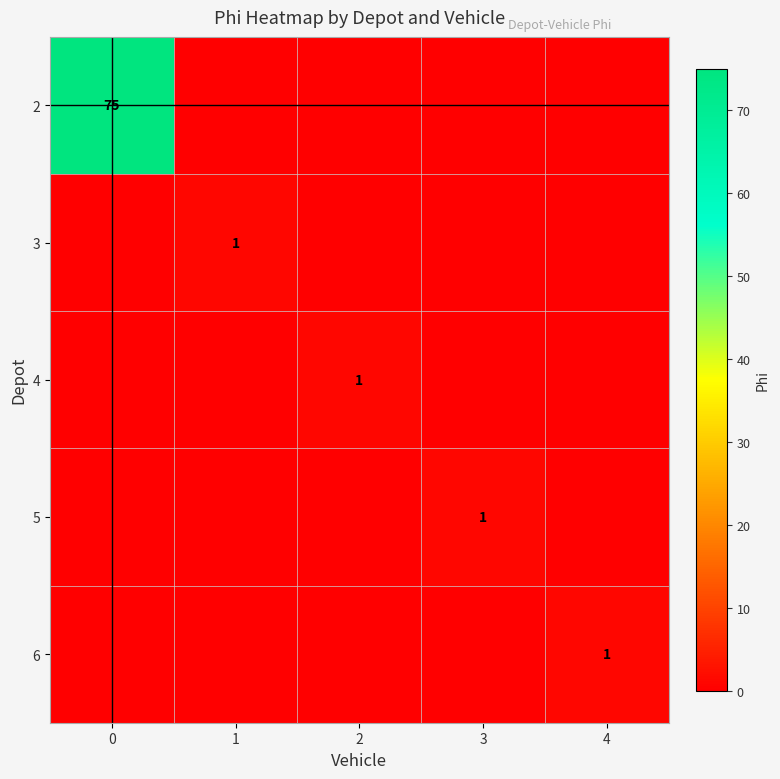

Is it true that 2 equals 102 at 0?

False